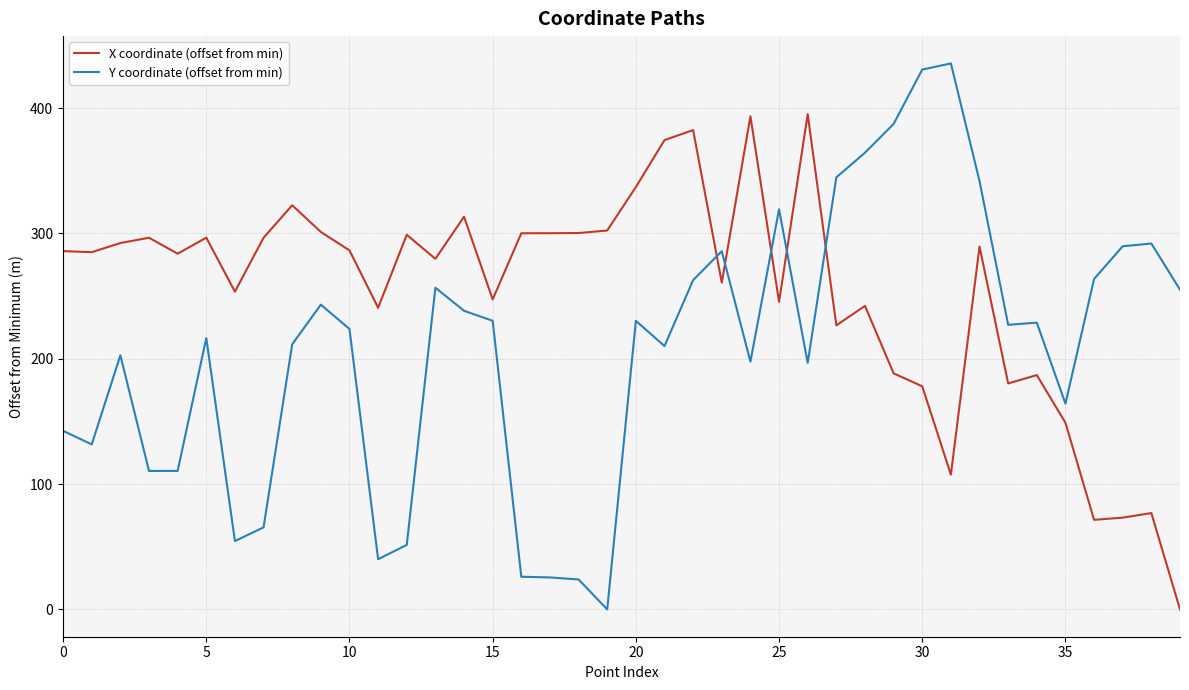

Which series has the largest total across all categories?

X coordinate (offset from min)